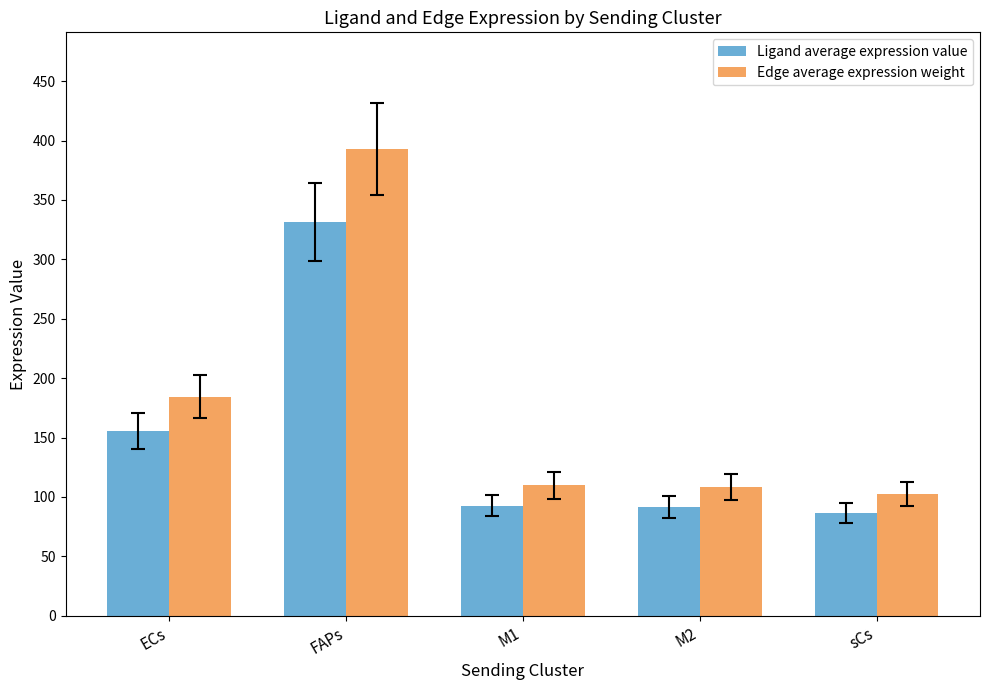

Which series has the largest range (max minus min)?

Edge average expression weight